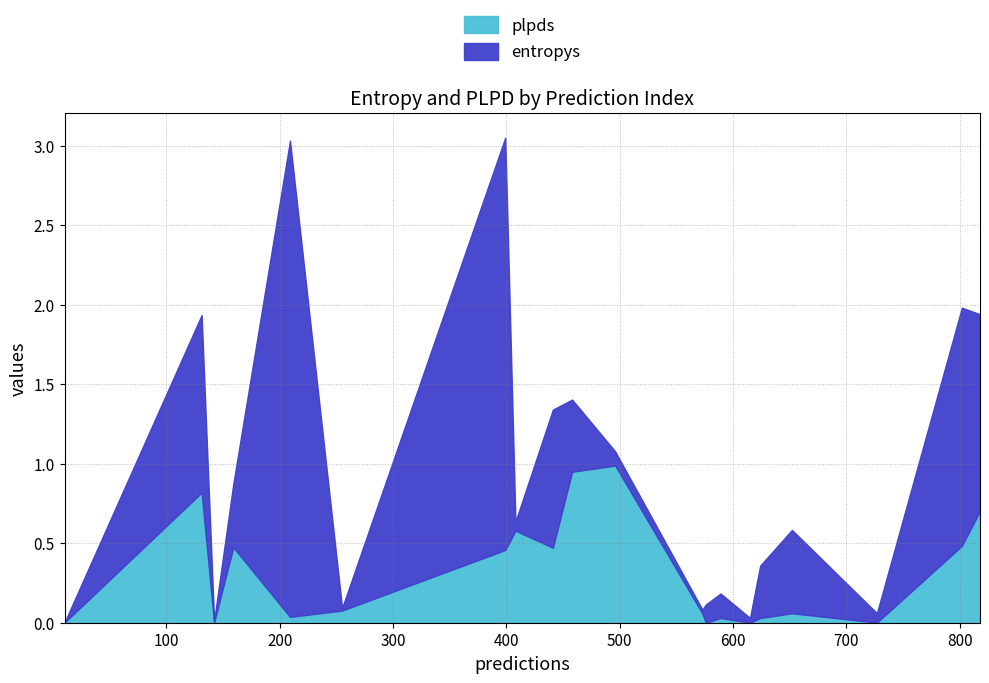

Is the value of entropys at 14 greater than the value of plpds at 8?

Yes